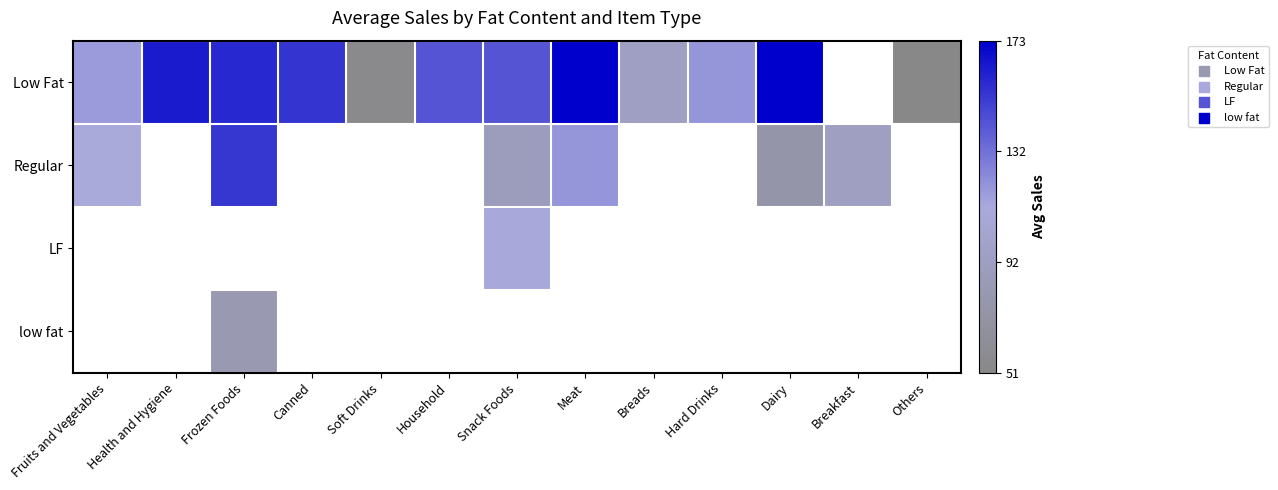

What is the smallest value displayed?

51.0